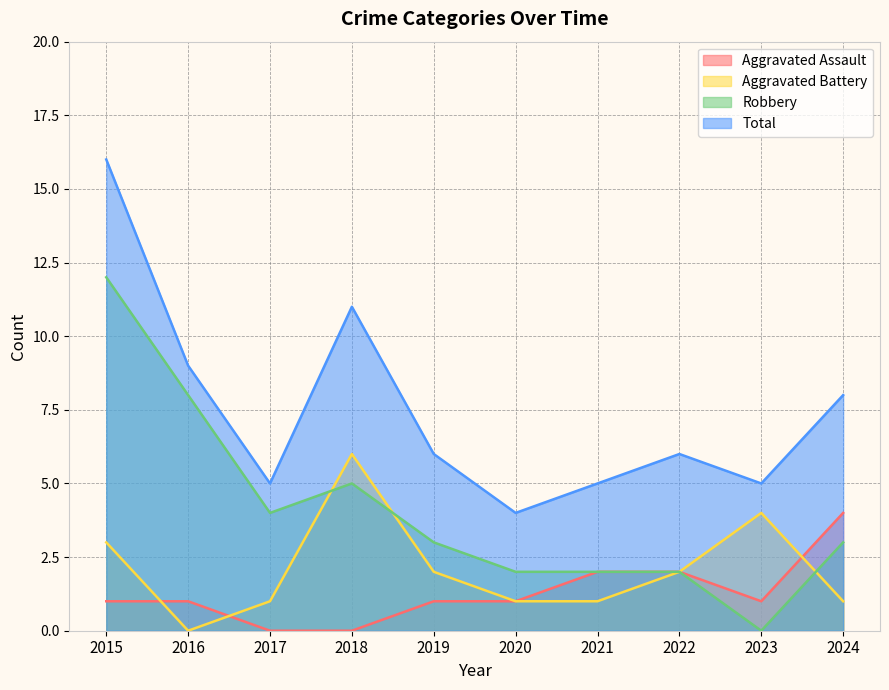

What is the value of the Robbery point at the 4th from the left?

5